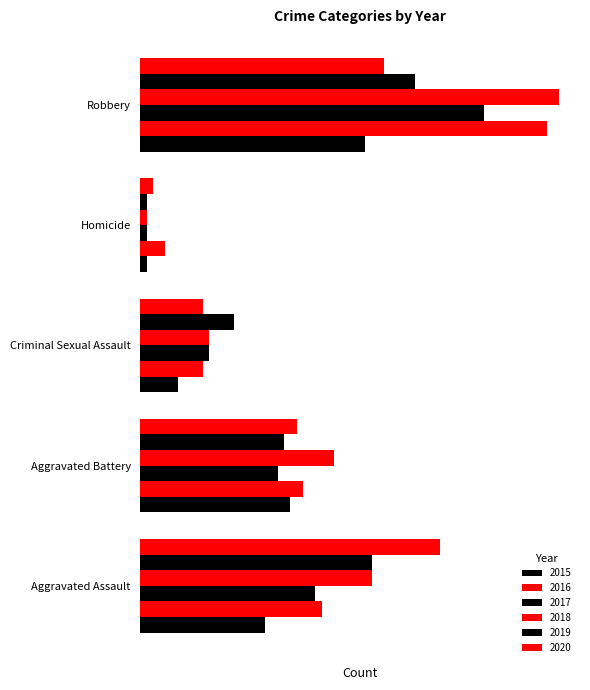

What position from the right is Criminal Sexual Assault?

3